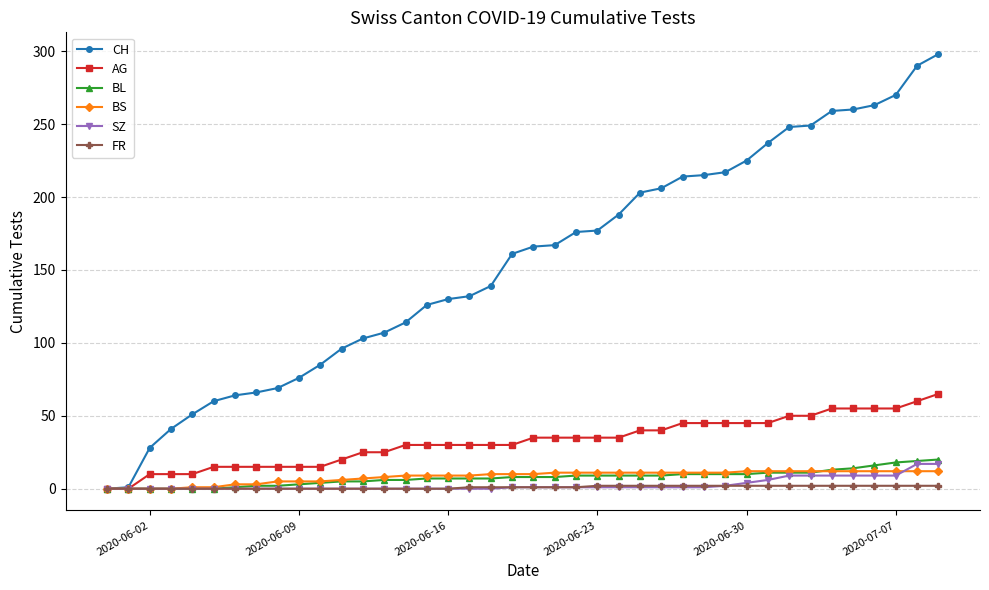

How many categories are shown in the chart?

40